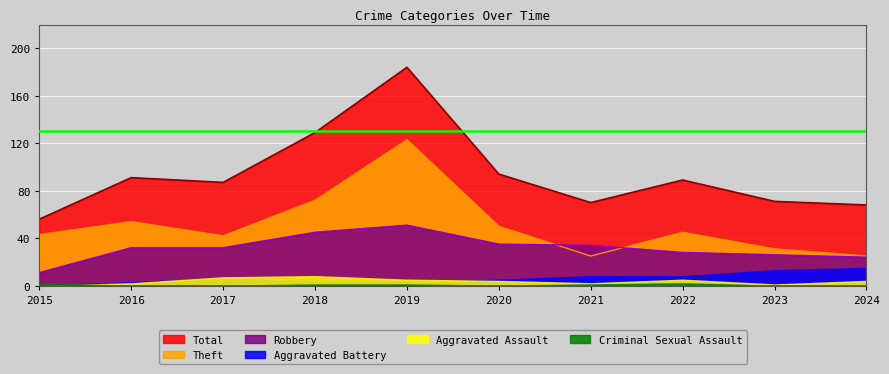

Which series has the largest range (max minus min)?

Total